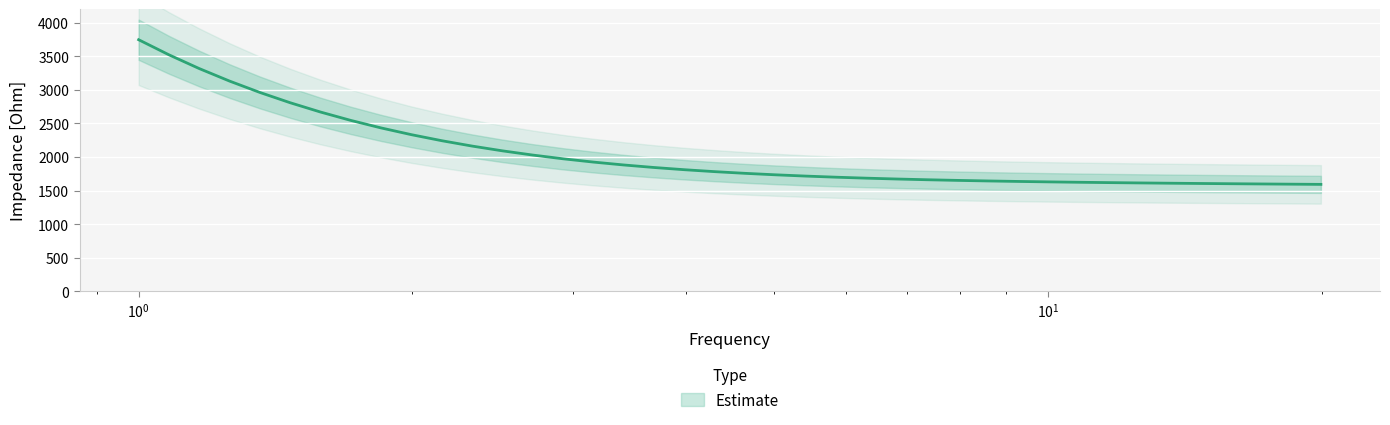

What is the minimum value shown in the chart?

1592.4